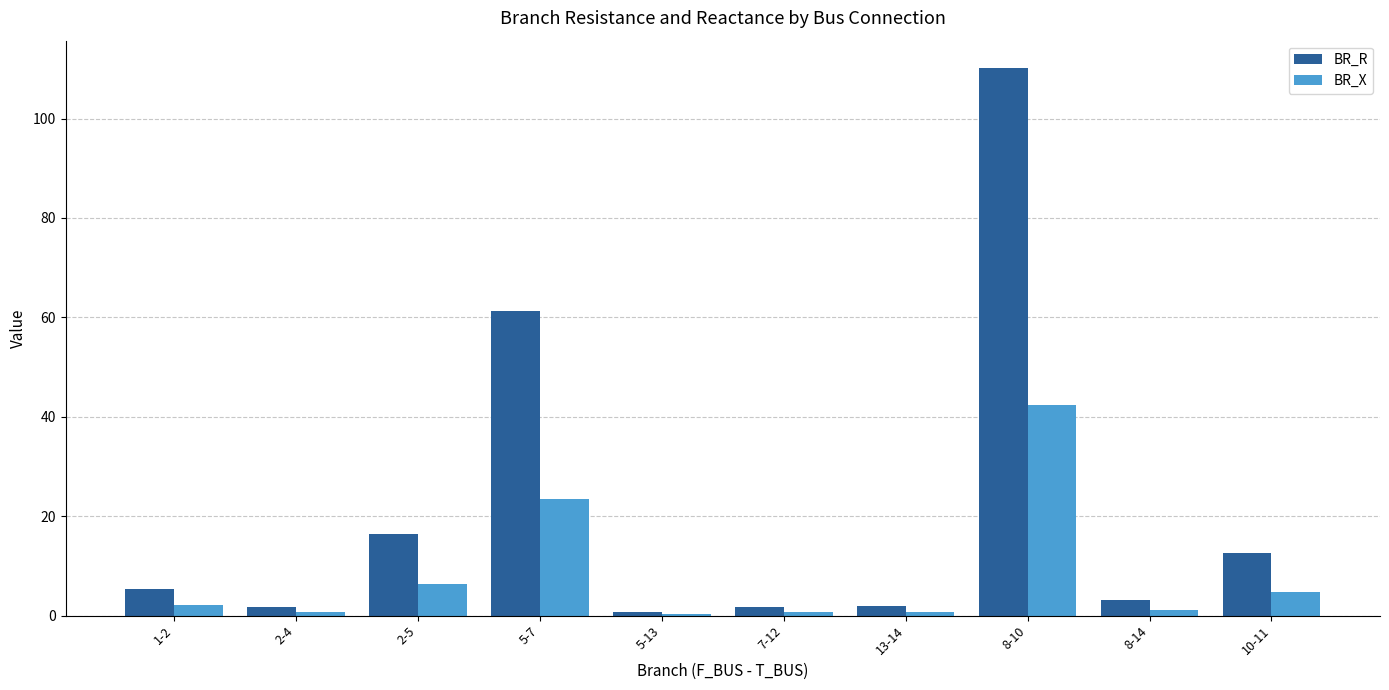

True or false: BR_R has a value of 0.7 at 5-13.

True